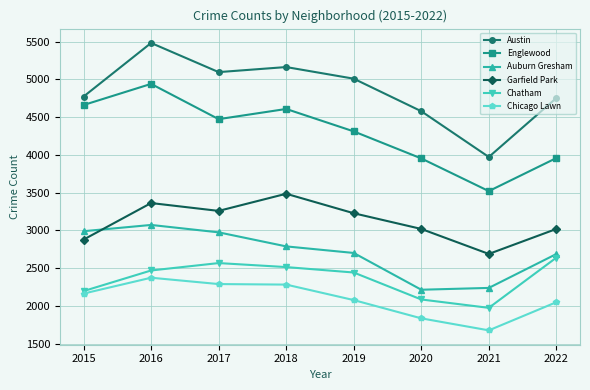

Where is the first local maximum for Garfield Park?

2016